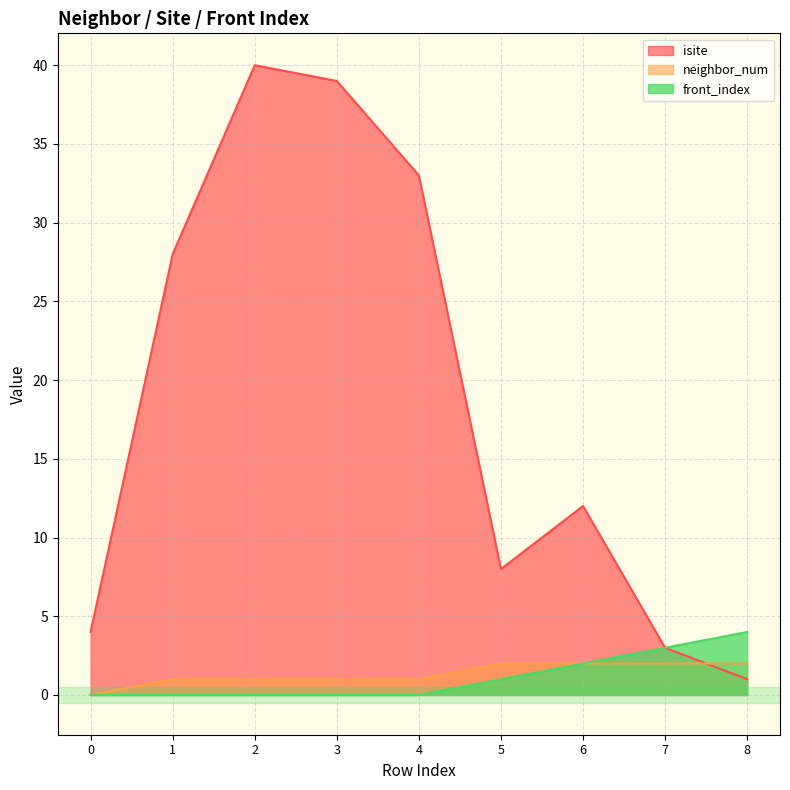

Reading right to left, list all the values displayed in this chart.

isite: 1	3	12	8	33	39	40	28	4
neighbor_num: 2	2	2	2	1	1	1	1	0
front_index: 4	3	2	1	0	0	0	0	0